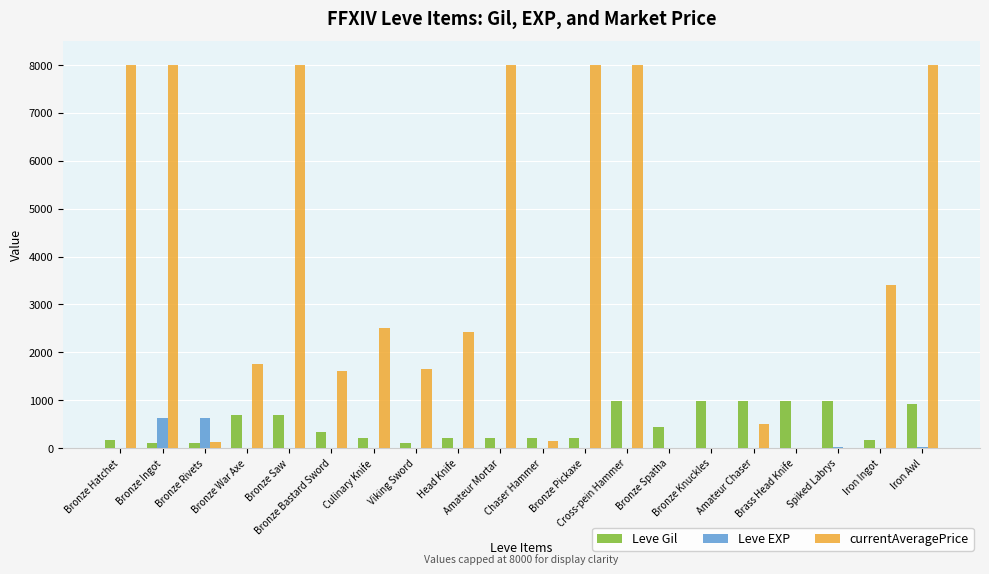

How many series are shown in this chart?

3